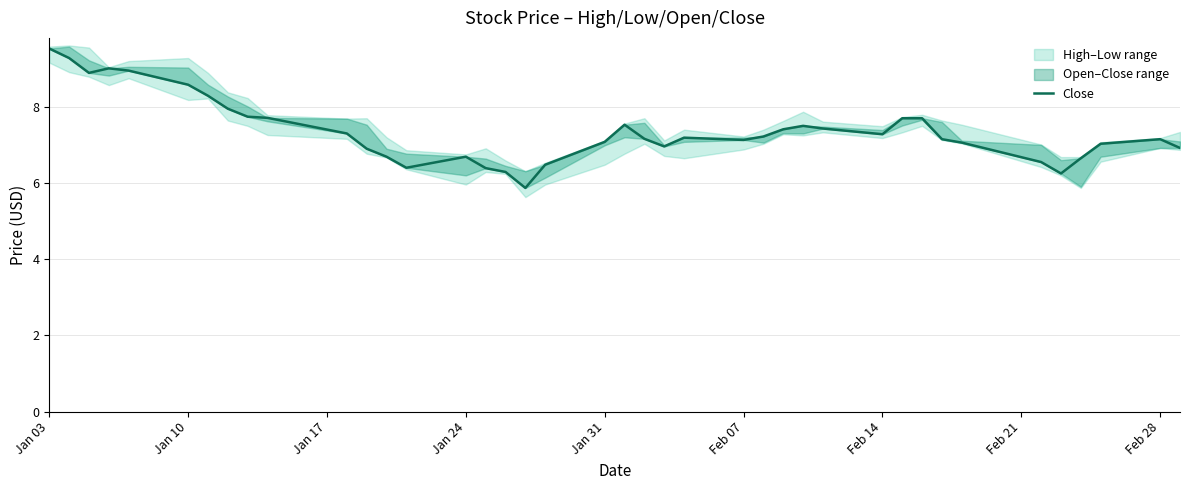

What is the difference between the maximum and minimum values?

3.7